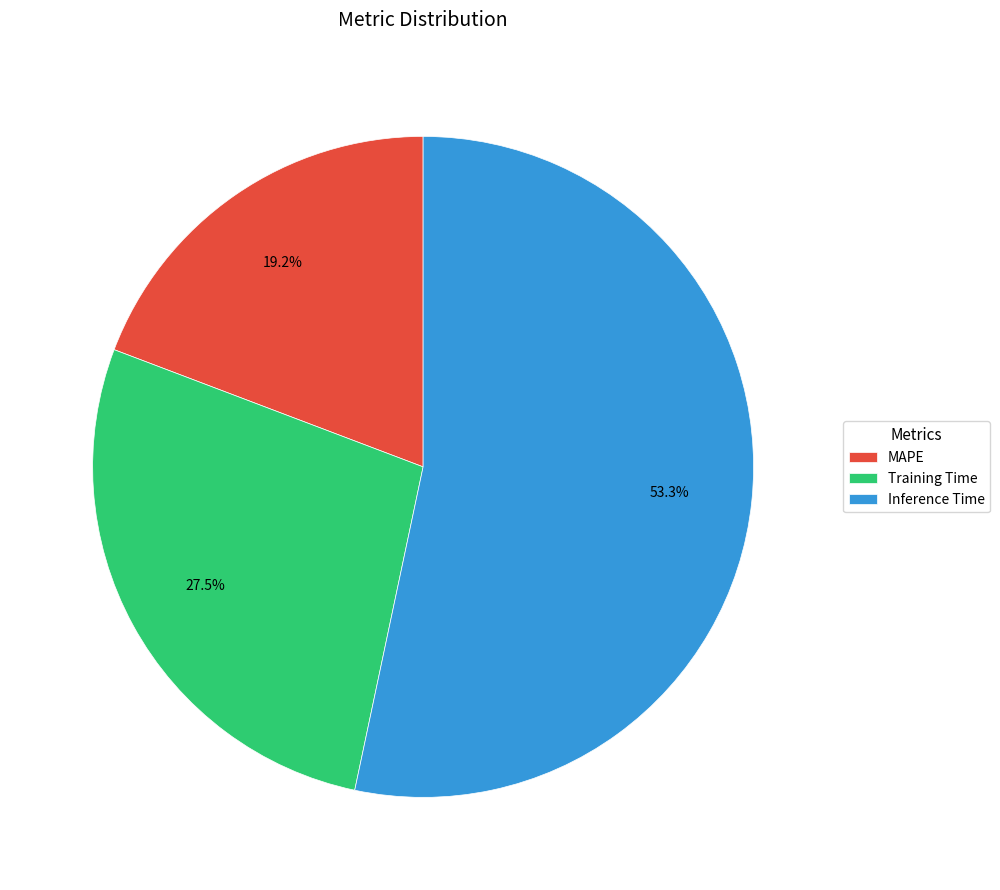

Count the number of slices in the pie.

3